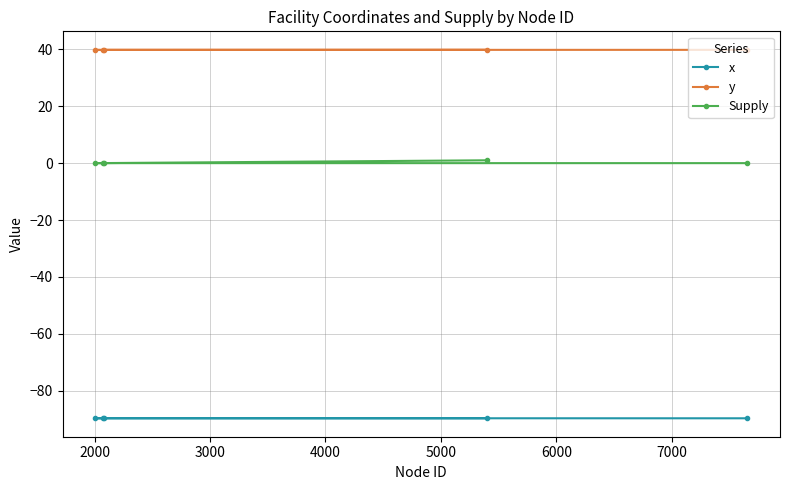

True or false: Supply and x cross at least once.

False